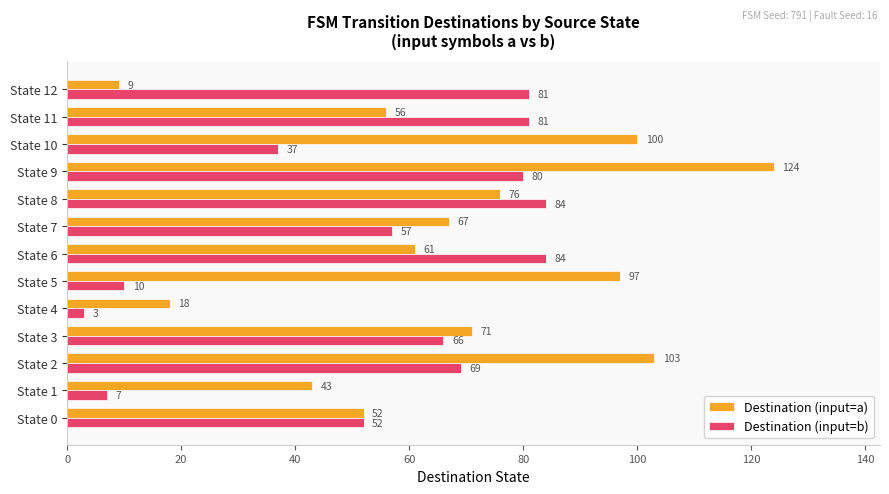

What are all the series names shown in the legend?

Destination (input=a), Destination (input=b)